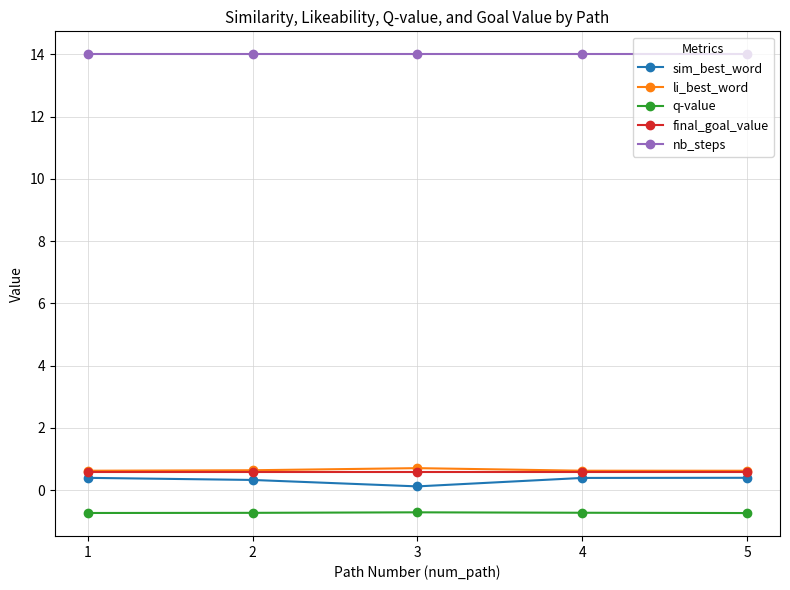

What is the value of the nb_steps point at the 2nd from the left?

14.0